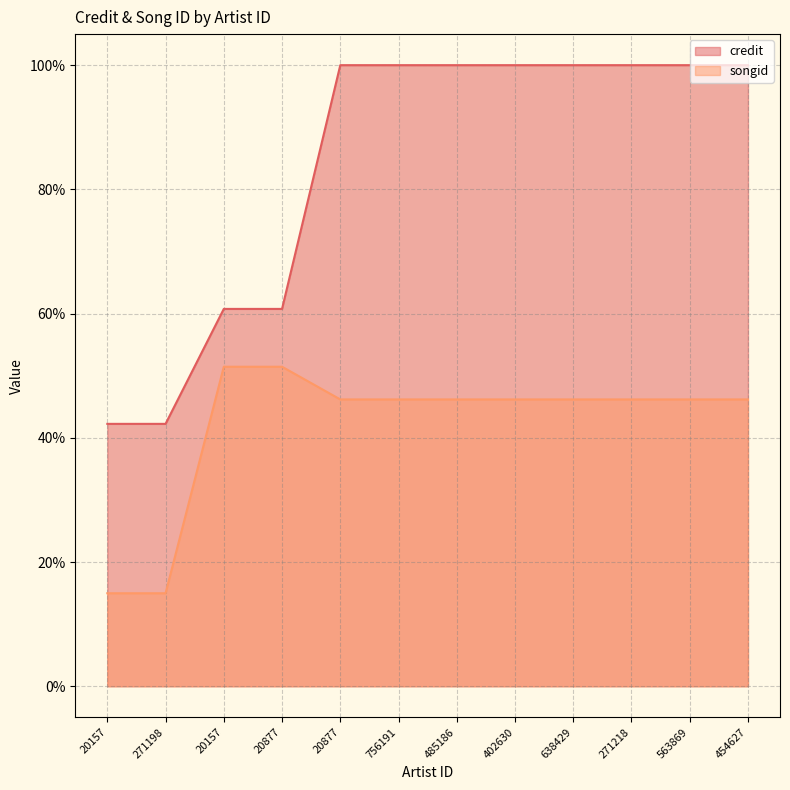

Rank the series by their maximum value, from highest to lowest.

credit, songid